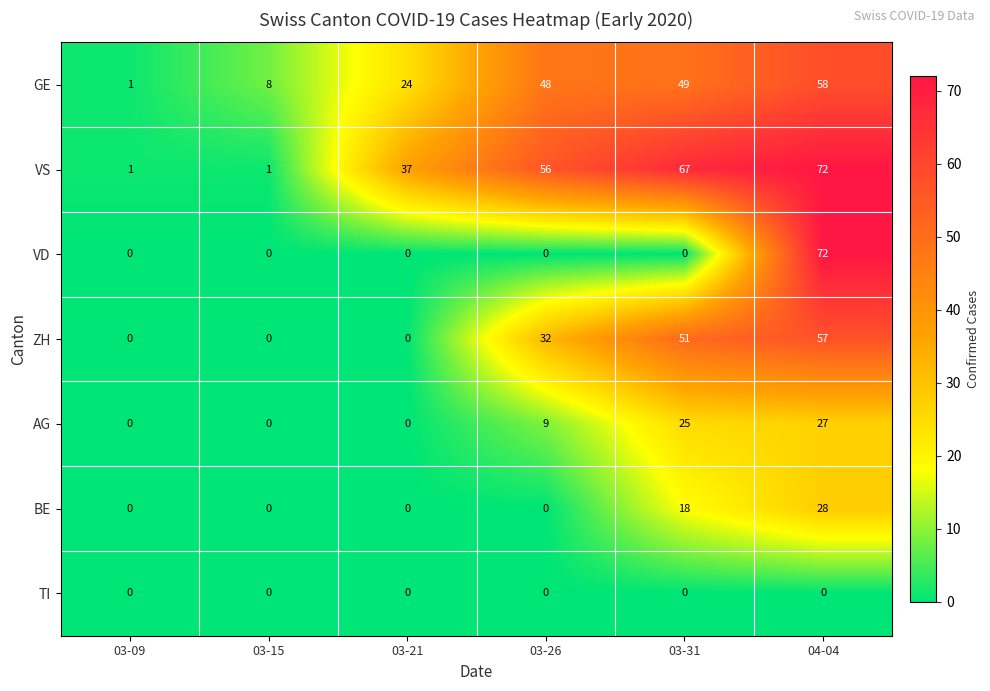

What is the difference between the second highest and minimum values in the AG series?

25